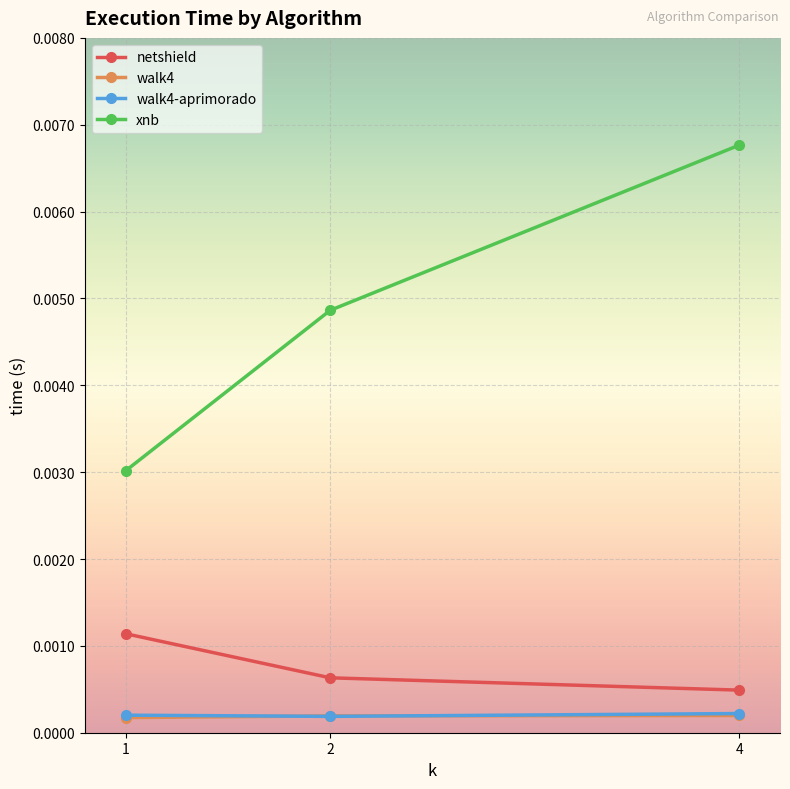

Which label corresponds to the largest value in the chart?

4